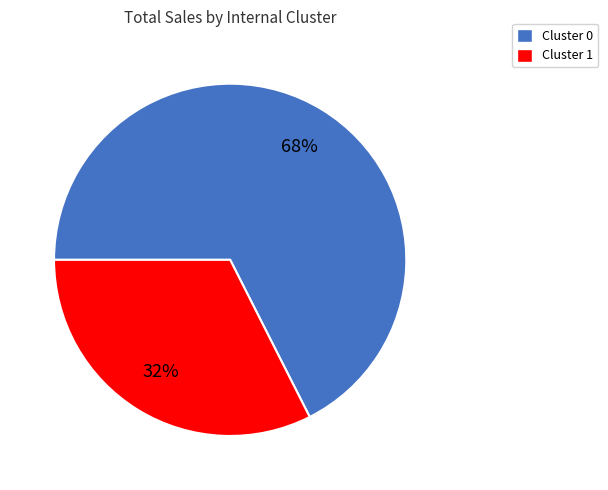

True or false: Cluster 0 accounts for 76% of the total.

False